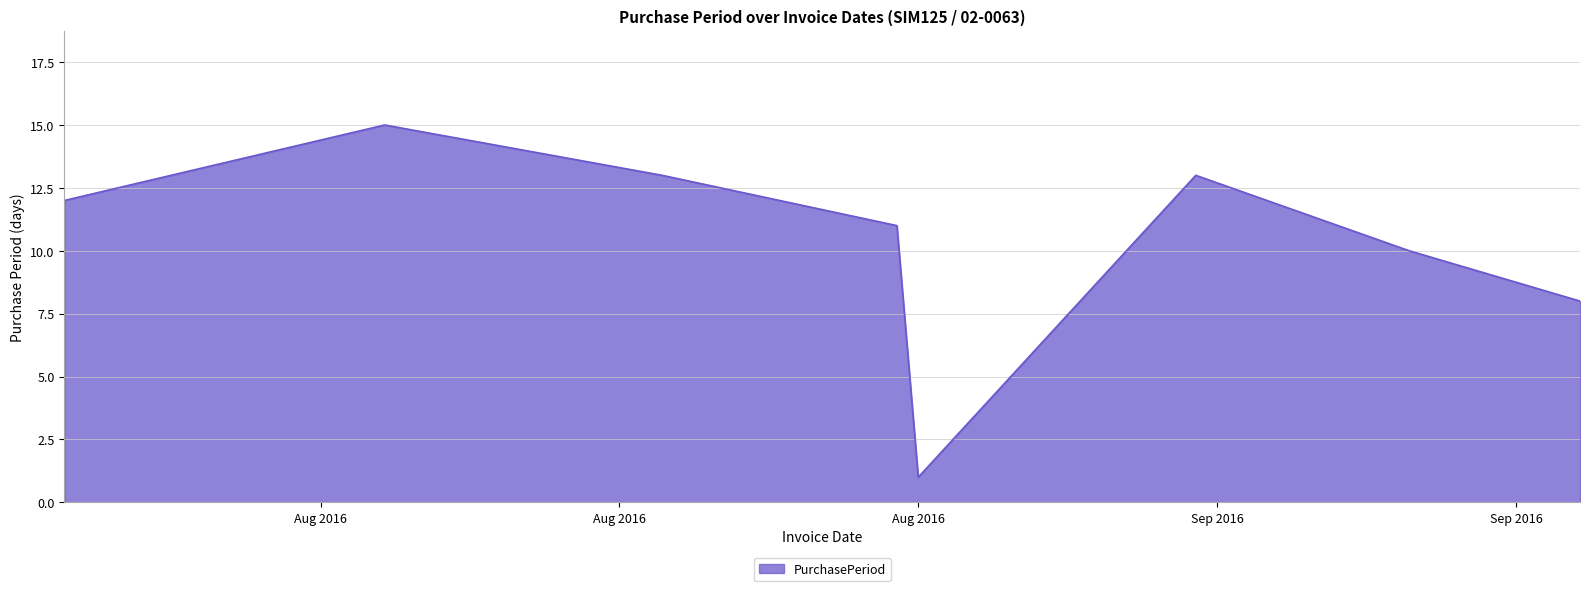

What is the greatest value displayed?

15